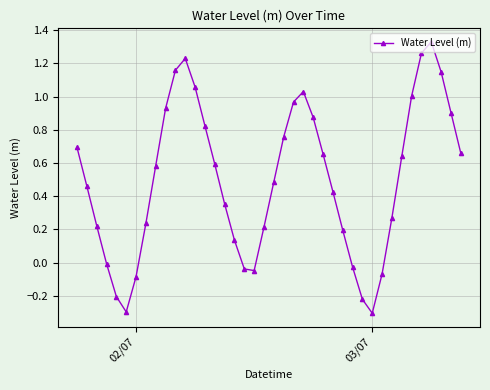

What is the difference between the maximum and minimum values?

1.6